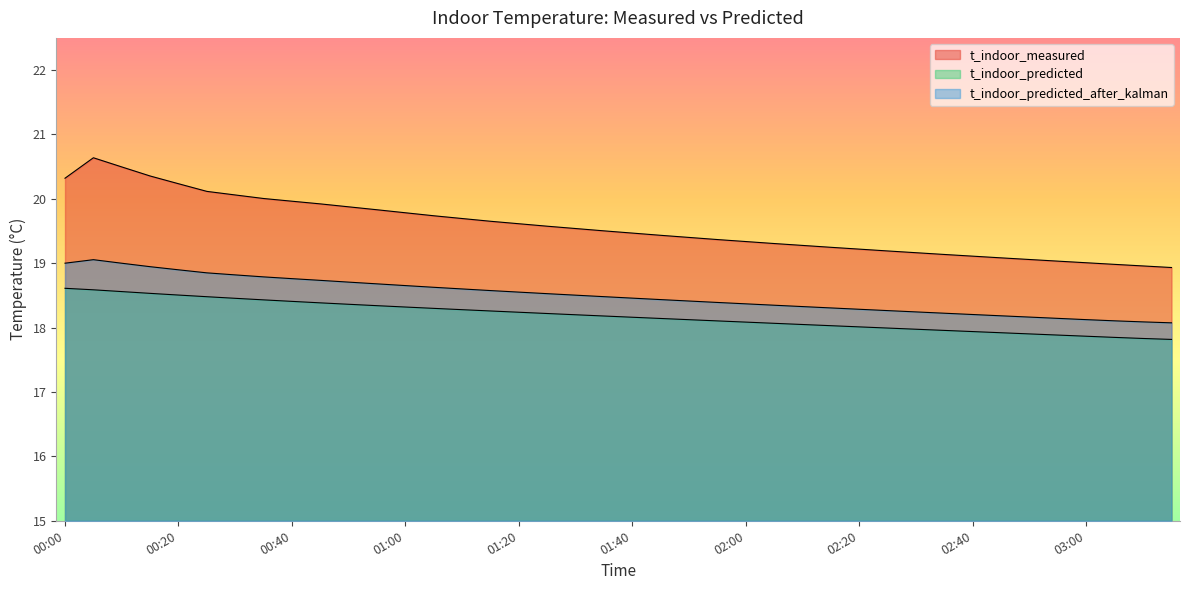

Reading right to left, what are all the values shown in this chart?

t_indoor_measured: 03:15=18.9	03:10=19.0	03:05=19.0	03:00=19.0	02:55=19.0	02:50=19.1	02:45=19.1	02:40=19.1	02:35=19.1	02:30=19.2	02:25=19.2	02:20=19.2	02:15=19.2	02:10=19.3	02:05=19.3	02:00=19.3	01:55=19.4	01:50=19.4	01:45=19.4	01:40=19.5	01:35=19.5	01:30=19.5	01:25=19.6	01:20=19.6	01:15=19.7	01:10=19.7	01:05=19.7	01:00=19.8	00:55=19.8	00:50=19.9	00:45=19.9	00:40=20.0	00:35=20.0	00:30=20.1	00:25=20.1	00:20=20.2	00:15=20.4	00:10=20.5	00:05=20.6	00:00=20.3
t_indoor_predicted: 03:15=17.8	03:10=17.8	03:05=17.8	03:00=17.9	02:55=17.9	02:50=17.9	02:45=17.9	02:40=17.9	02:35=18.0	02:30=18.0	02:25=18.0	02:20=18.0	02:15=18.0	02:10=18.0	02:05=18.1	02:00=18.1	01:55=18.1	01:50=18.1	01:45=18.1	01:40=18.2	01:35=18.2	01:30=18.2	01:25=18.2	01:20=18.2	01:15=18.3	01:10=18.3	01:05=18.3	01:00=18.3	00:55=18.3	00:50=18.4	00:45=18.4	00:40=18.4	00:35=18.4	00:30=18.5	00:25=18.5	00:20=18.5	00:15=18.5	00:10=18.6	00:05=18.6	00:00=18.6
t_indoor_predicted_after_kalman: 03:15=18.1	03:10=18.1	03:05=18.1	03:00=18.1	02:55=18.1	02:50=18.2	02:45=18.2	02:40=18.2	02:35=18.2	02:30=18.2	02:25=18.3	02:20=18.3	02:15=18.3	02:10=18.3	02:05=18.3	02:00=18.4	01:55=18.4	01:50=18.4	01:45=18.4	01:40=18.5	01:35=18.5	01:30=18.5	01:25=18.5	01:20=18.6	01:15=18.6	01:10=18.6	01:05=18.6	01:00=18.7	00:55=18.7	00:50=18.7	00:45=18.7	00:40=18.8	00:35=18.8	00:30=18.8	00:25=18.9	00:20=18.9	00:15=18.9	00:10=19.0	00:05=19.1	00:00=19.0